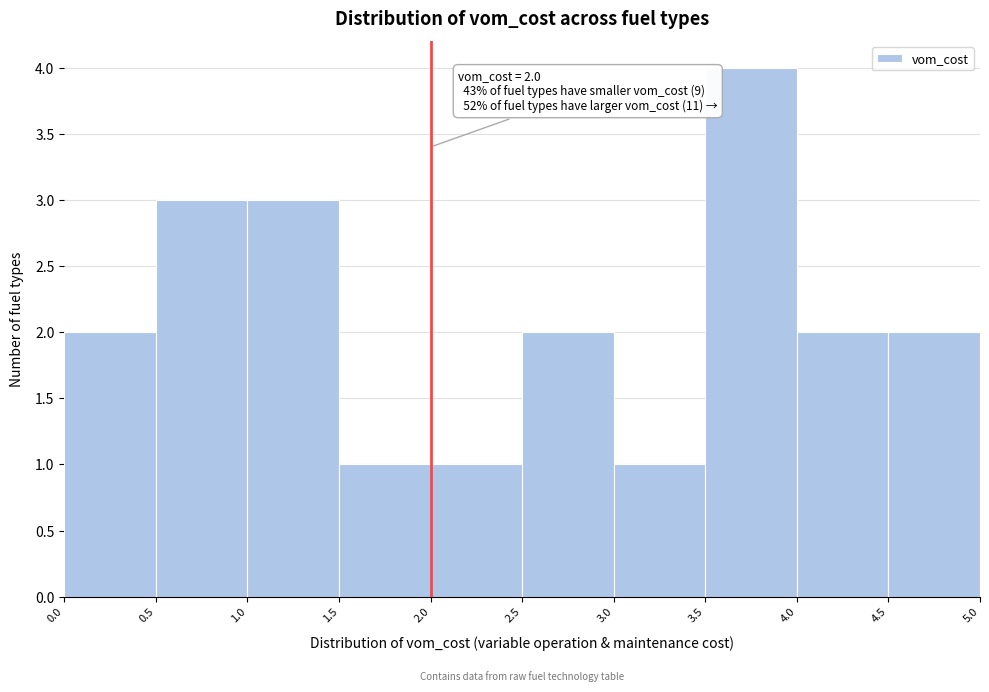

Which range on the x-axis has the tallest bar?

3.5 to 4.0